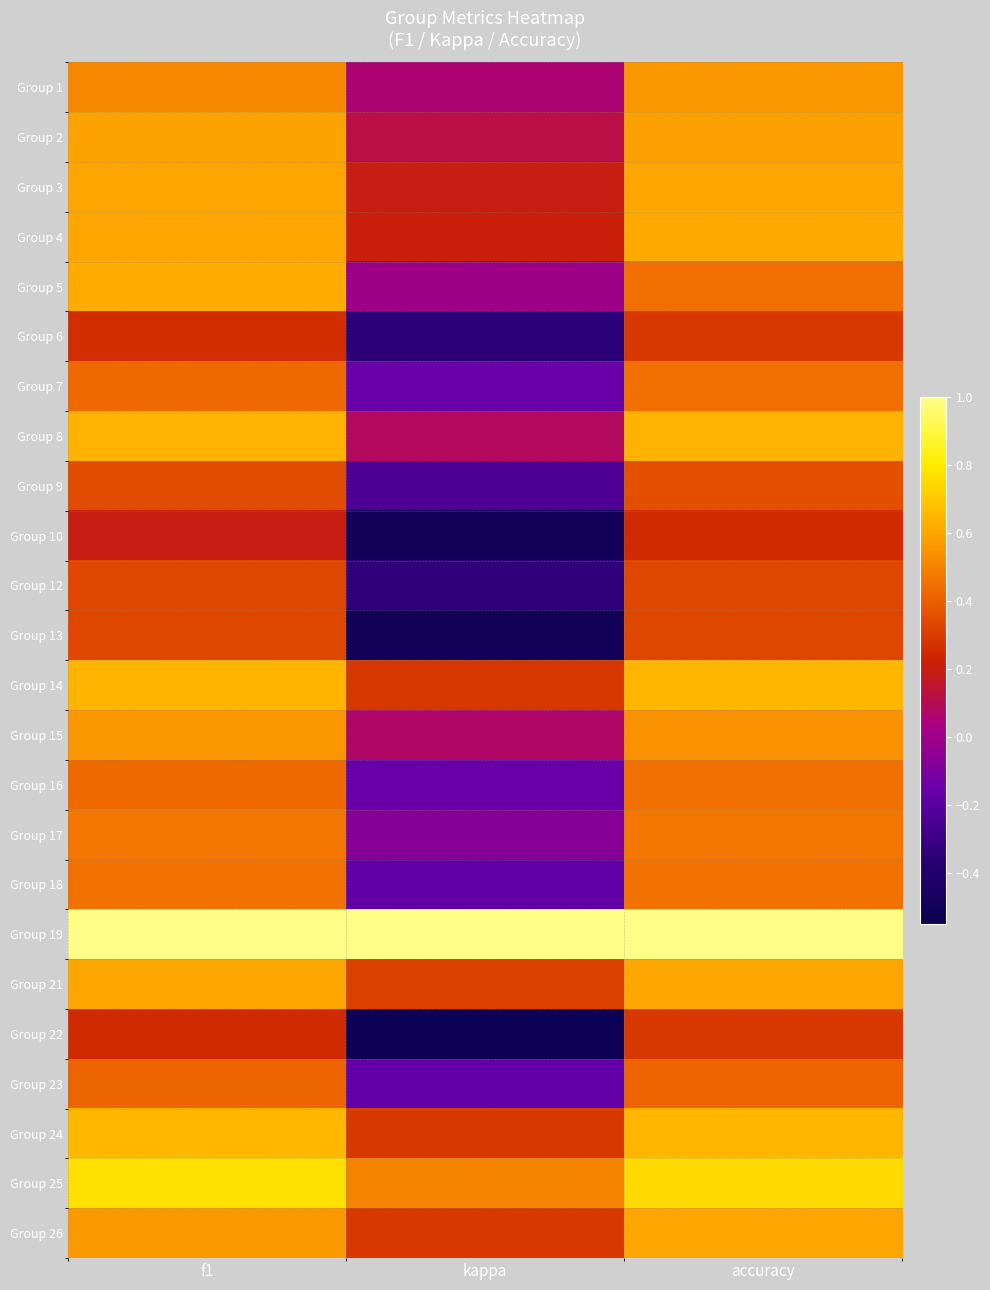

Reading right to left, what are all the values shown in this chart?

Group 1: accuracy=0.6	kappa=0.1	f1=0.5
Group 2: accuracy=0.6	kappa=0.1	f1=0.6
Group 3: accuracy=0.6	kappa=0.2	f1=0.6
Group 4: accuracy=0.6	kappa=0.2	f1=0.6
Group 5: accuracy=0.4	kappa=0.0	f1=0.6
Group 6: accuracy=0.3	kappa=-0.3	f1=0.3
Group 7: accuracy=0.4	kappa=-0.2	f1=0.4
Group 8: accuracy=0.6	kappa=0.1	f1=0.6
Group 9: accuracy=0.4	kappa=-0.2	f1=0.3
Group 10: accuracy=0.2	kappa=-0.5	f1=0.2
Group 12: accuracy=0.3	kappa=-0.3	f1=0.3
Group 13: accuracy=0.3	kappa=-0.5	f1=0.3
Group 14: accuracy=0.6	kappa=0.3	f1=0.6
Group 15: accuracy=0.5	kappa=0.1	f1=0.6
Group 16: accuracy=0.4	kappa=-0.2	f1=0.4
Group 17: accuracy=0.5	kappa=-0.1	f1=0.5
Group 18: accuracy=0.5	kappa=-0.2	f1=0.5
Group 19: accuracy=1.0	kappa=1.0	f1=1.0
Group 21: accuracy=0.6	kappa=0.3	f1=0.6
Group 22: accuracy=0.3	kappa=-0.5	f1=0.3
Group 23: accuracy=0.4	kappa=-0.2	f1=0.4
Group 24: accuracy=0.6	kappa=0.3	f1=0.7
Group 25: accuracy=0.8	kappa=0.5	f1=0.8
Group 26: accuracy=0.6	kappa=0.3	f1=0.6